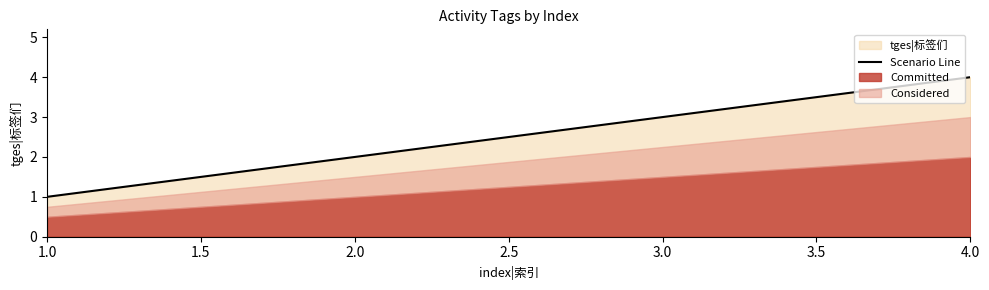

Reading left to right, what are all the values shown in this chart?

1	2	3	4